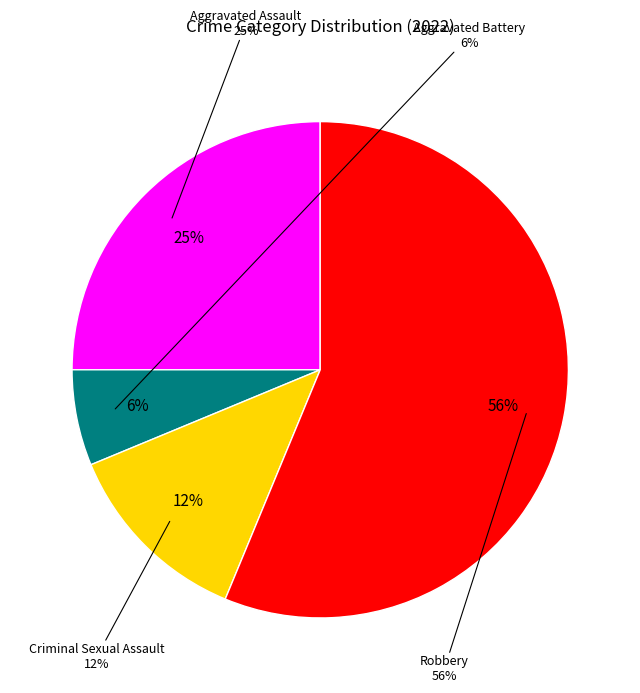

Which category has the biggest portion of the pie?

Robbery